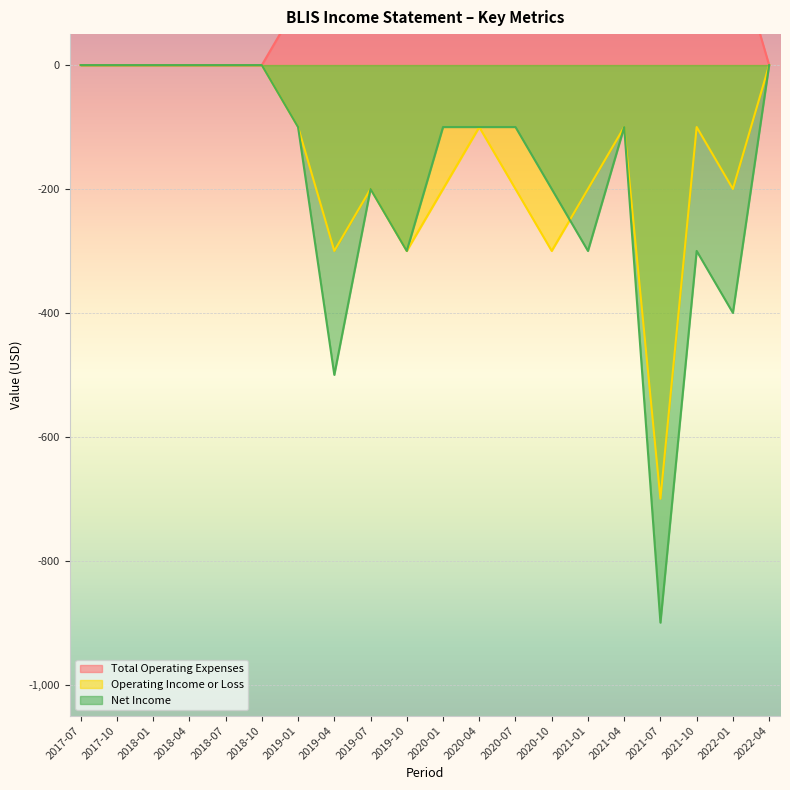

At how many categories does at least one series exceed 188?

9